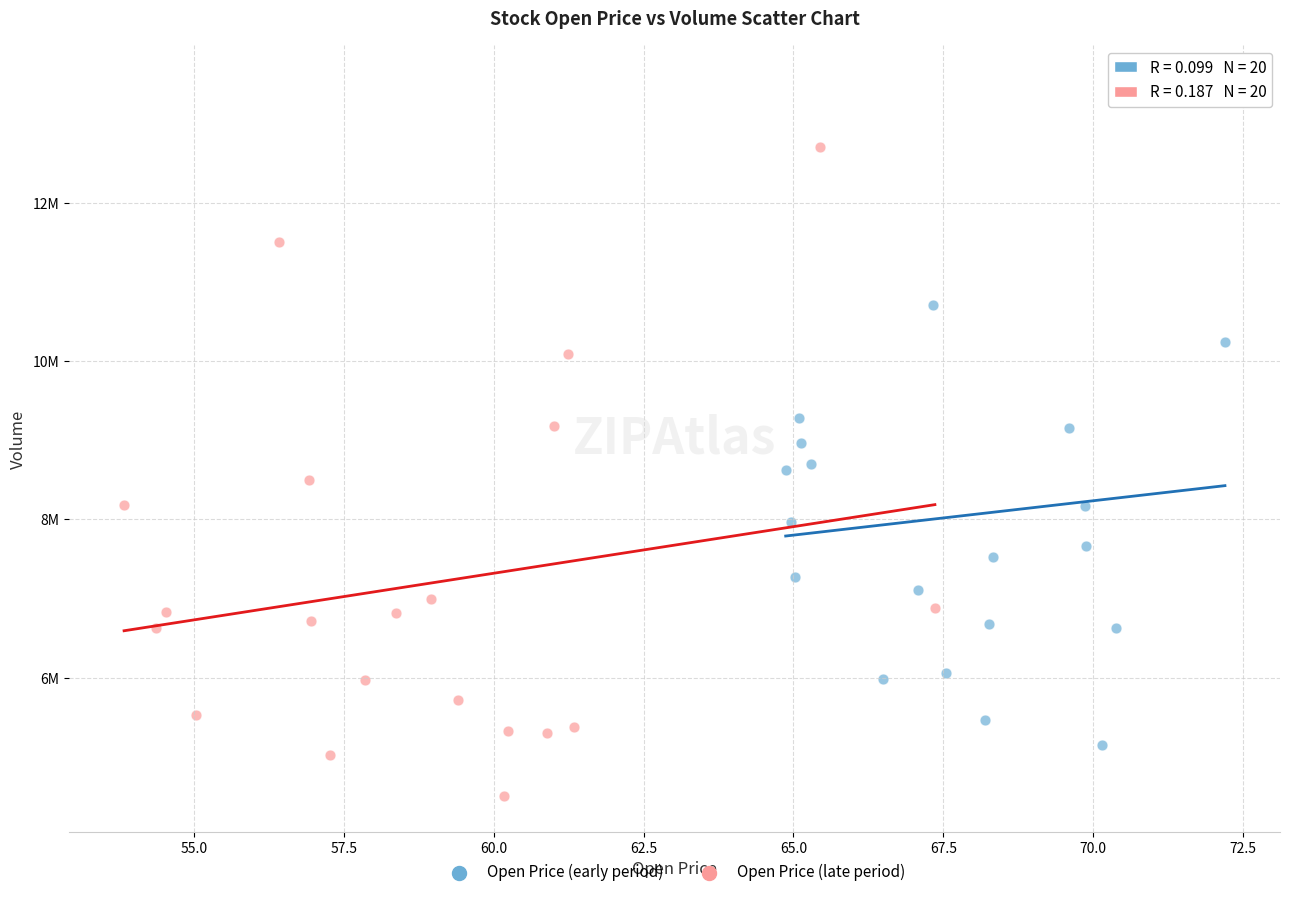

What are all the series names shown in the legend?

Open Price (early period), Open Price (late period)